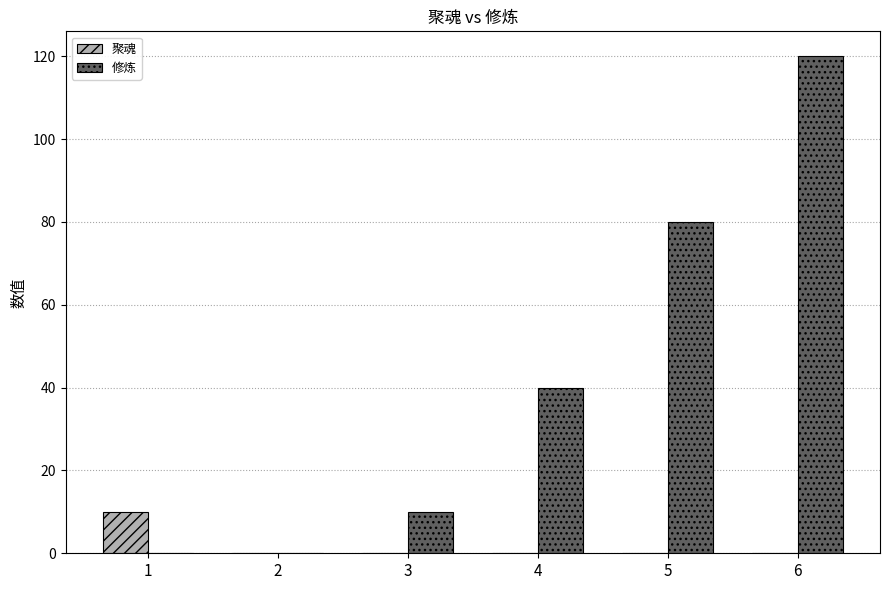

What are all the series names shown in the legend?

聚魂, 修炼